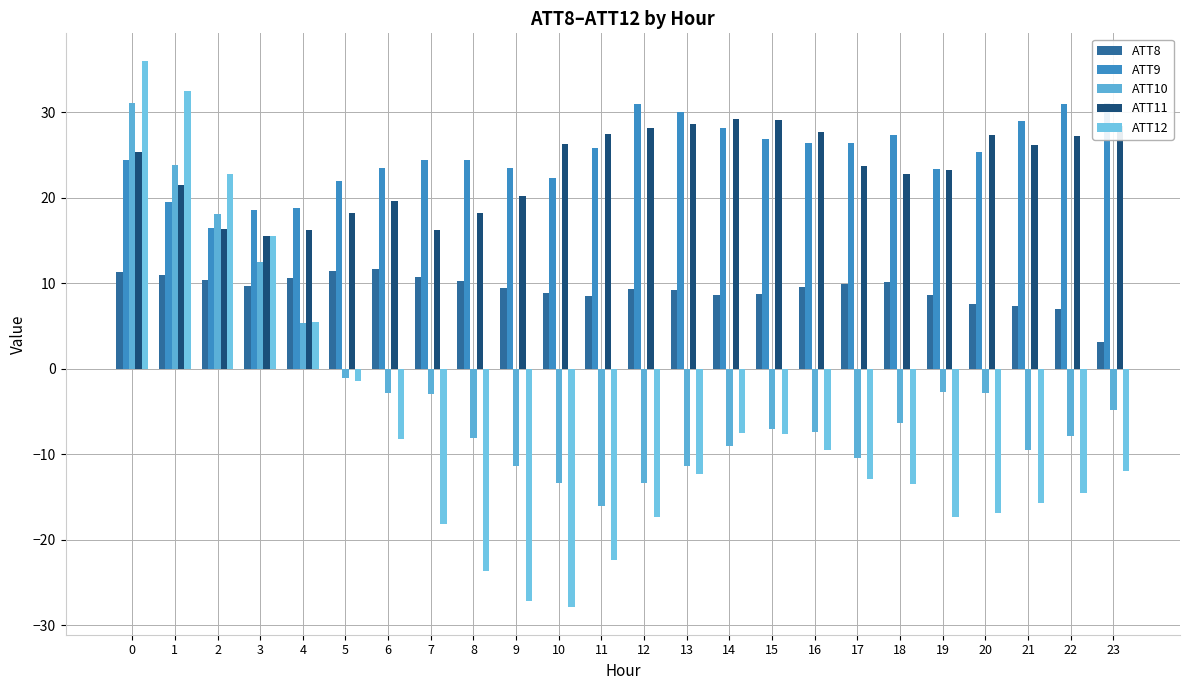

Rank the series by their maximum value, from highest to lowest.

ATT12, ATT10, ATT9, ATT11, ATT8